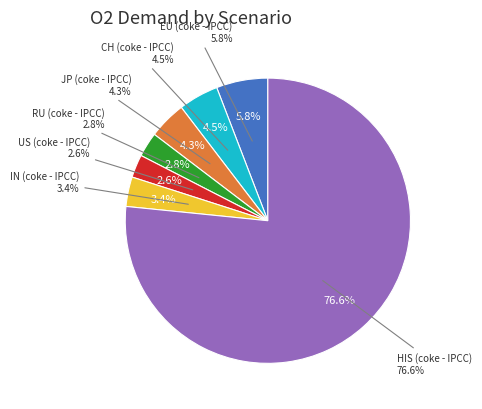

To the nearest percent, what portion does JP (coke - IPCC) represent?

4%